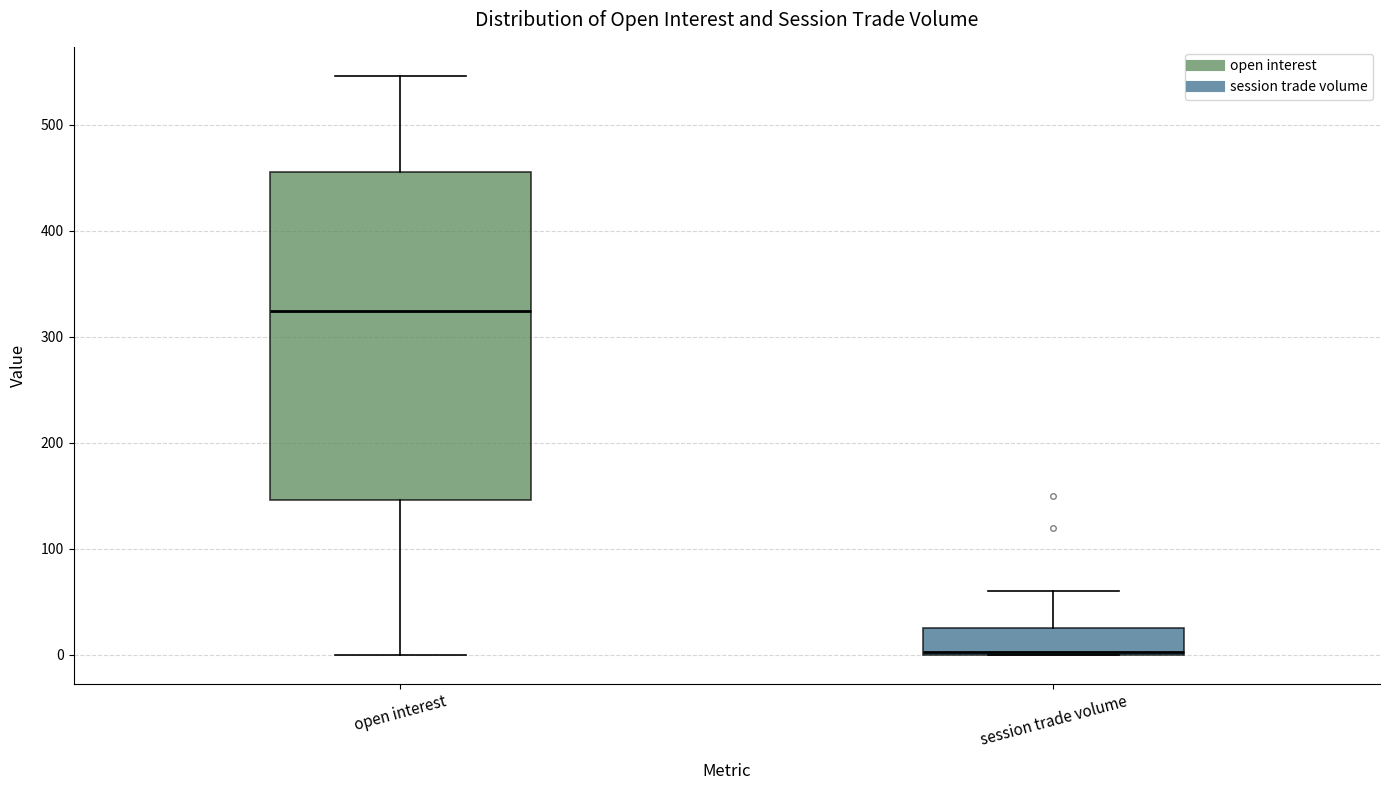

Reading left to right, read every box against the y-axis: the position of its median line, the range the box covers, and the ends of its whiskers. The values are not printed on the chart, so give them approximately, as read against the axis.

open interest: median 320, box 150 to 460, whiskers 0 to 550
session trade volume: median 0, box 0 to 30, whiskers 0 to 60